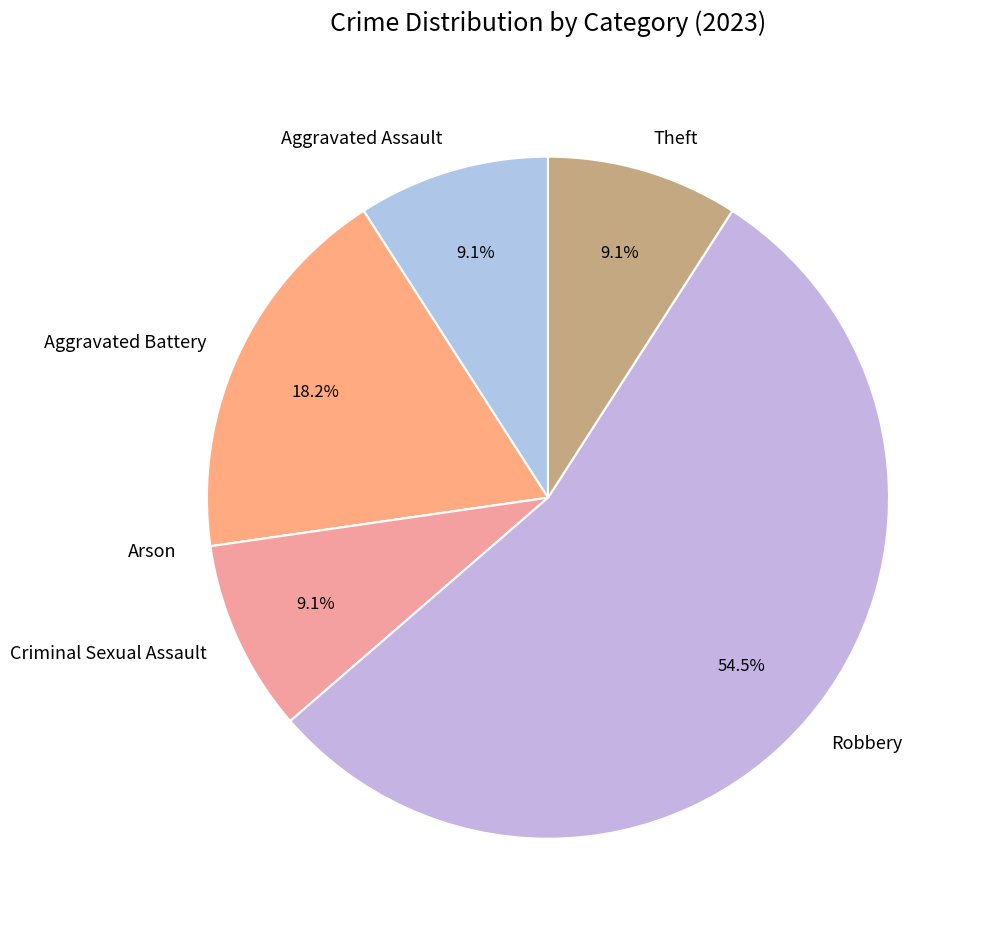

Is it true that Aggravated Battery is 5% of the pie?

False